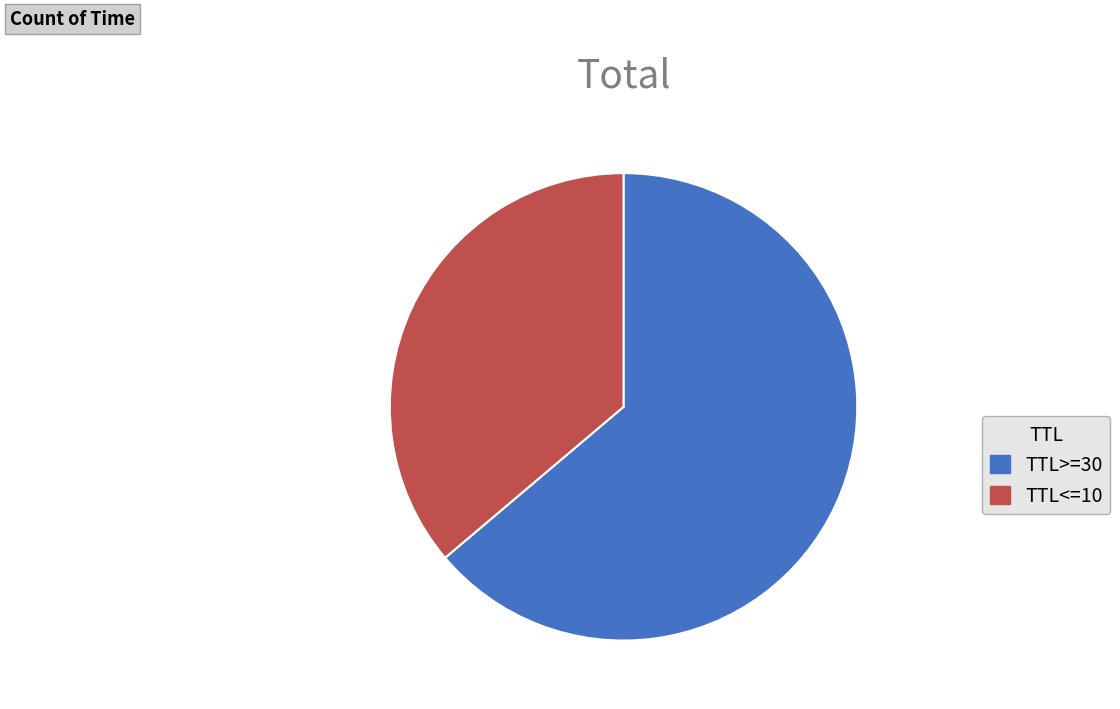

Combined, do TTL>=30 and TTL<=10 account for over 50%?

Yes